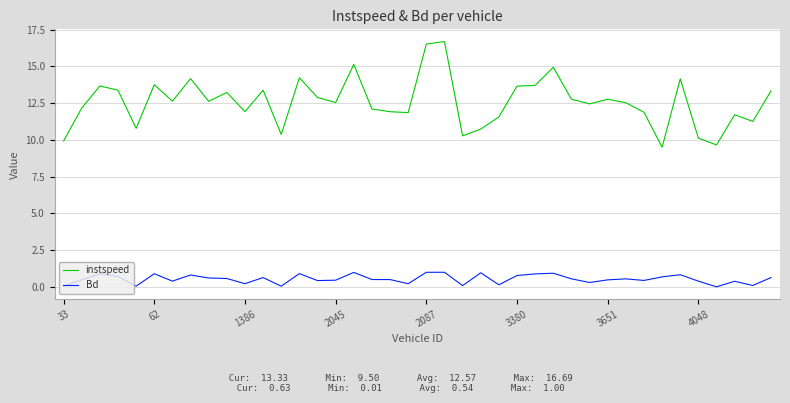

What is the difference between the maximum and minimum values in the instspeed series?

7.2